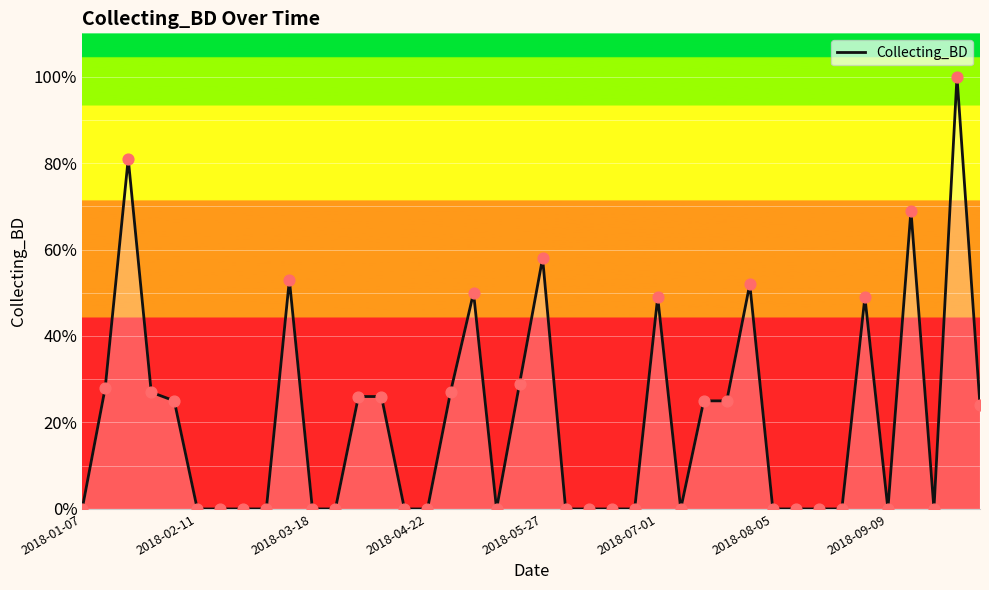

What is the difference between the maximum and minimum values?

100